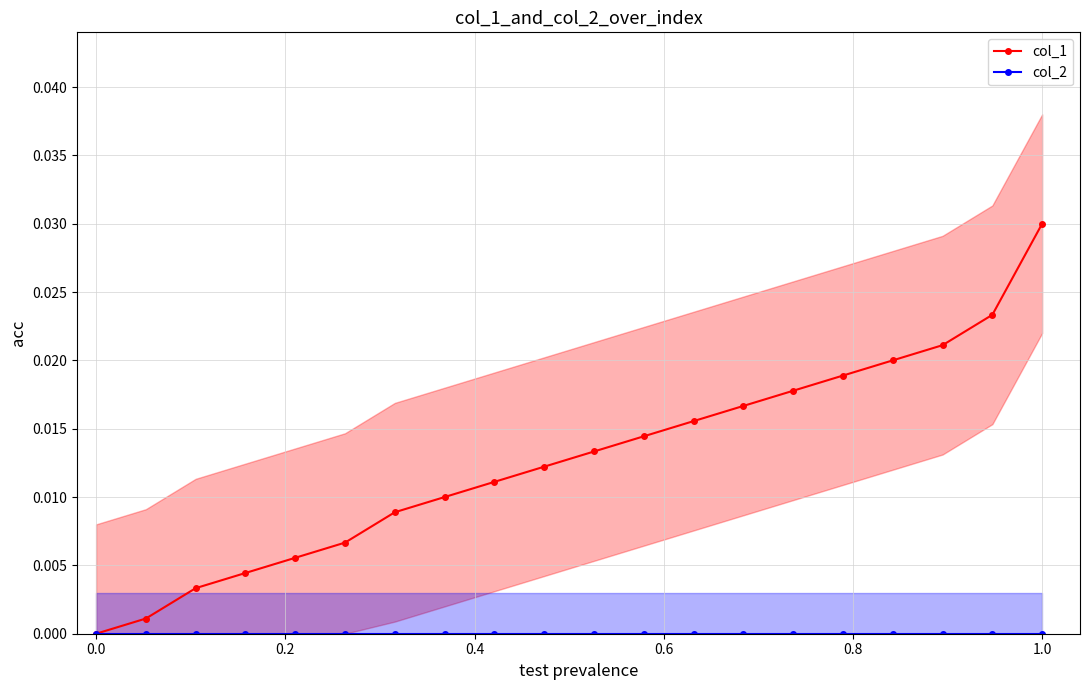

Which series has the largest range (max minus min)?

col_1